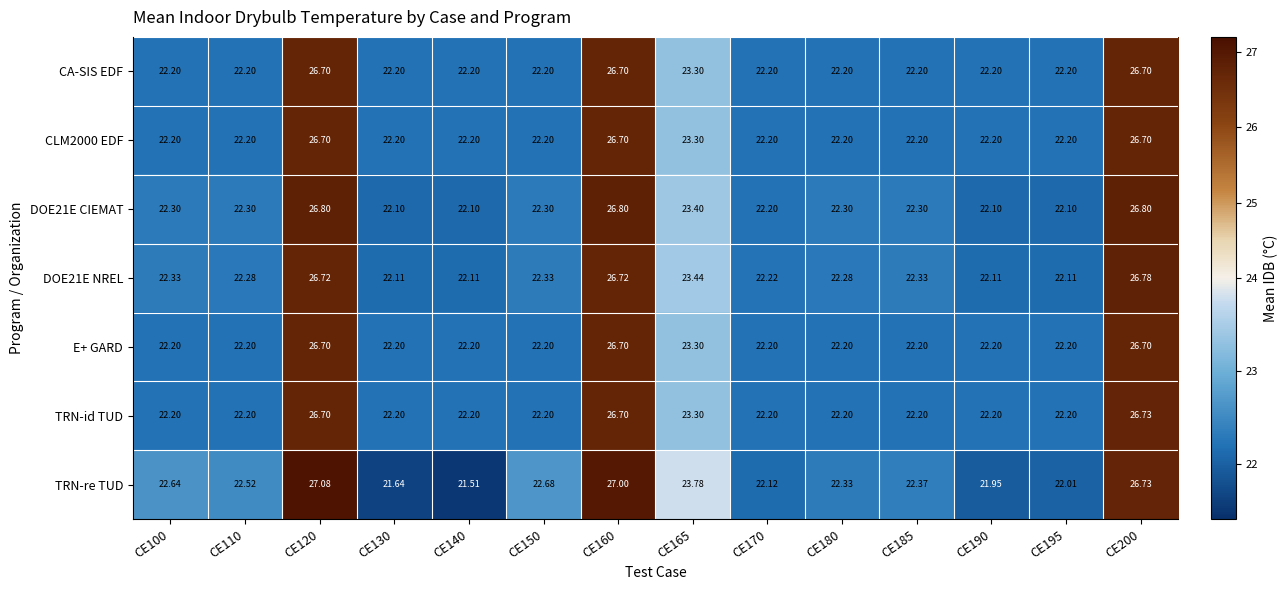

Which series has the widest spread of values?

TRN-re TUD